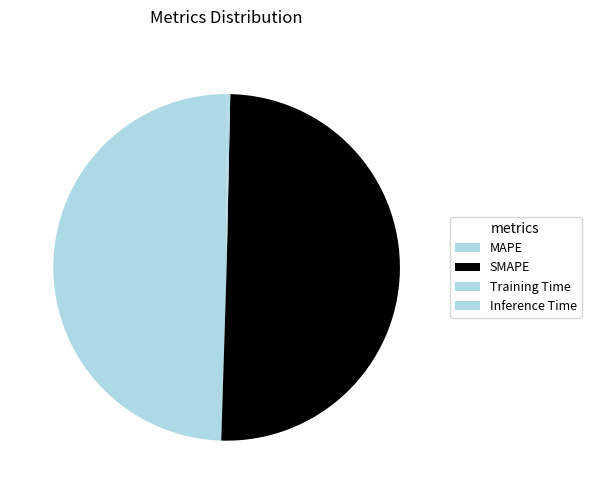

Does any single category account for the majority?

Yes